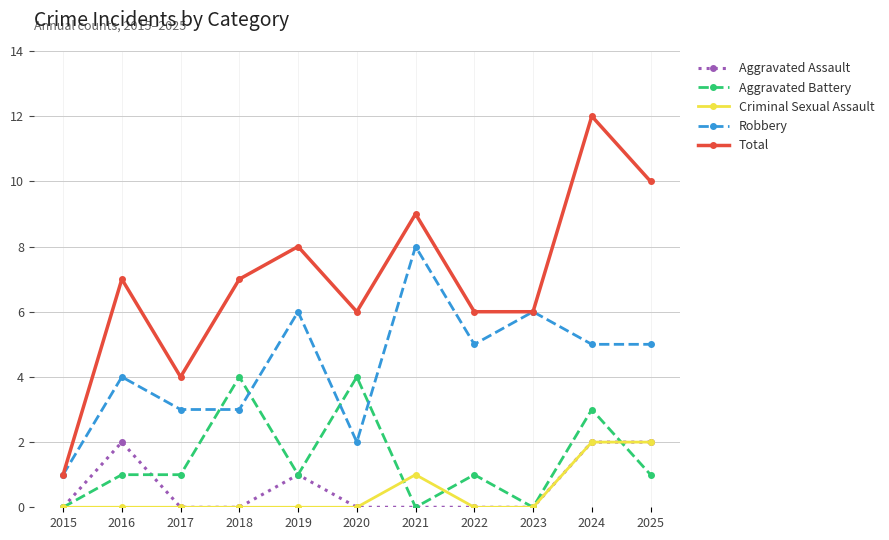

At which label does Robbery first exceed 5?

2019